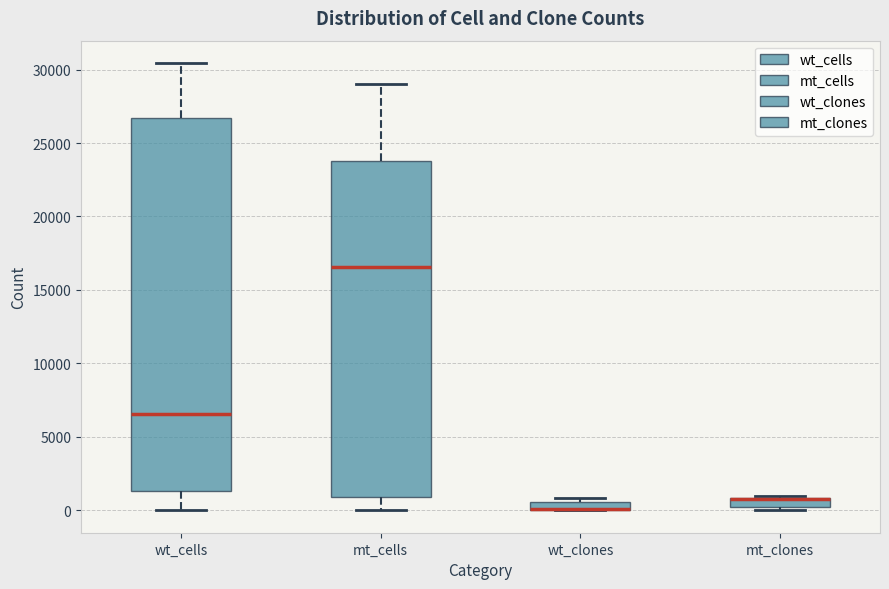

Where is the upper edge of the box for wt_clones on the y-axis? The values are not printed on the chart, so give them approximately, as read against the axis.

500